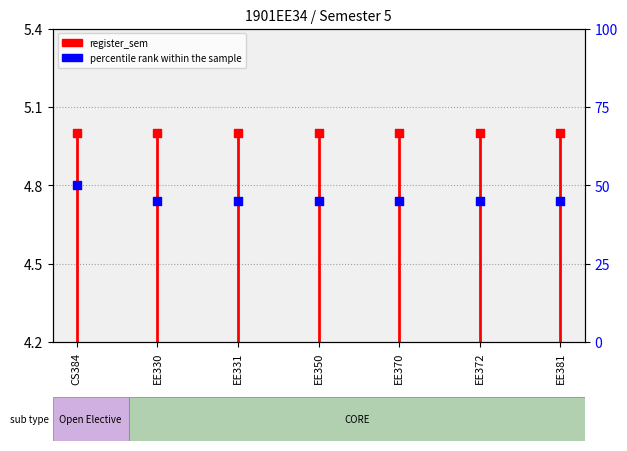

Which series has the largest Y range (max minus min)?

percentile rank within the sample